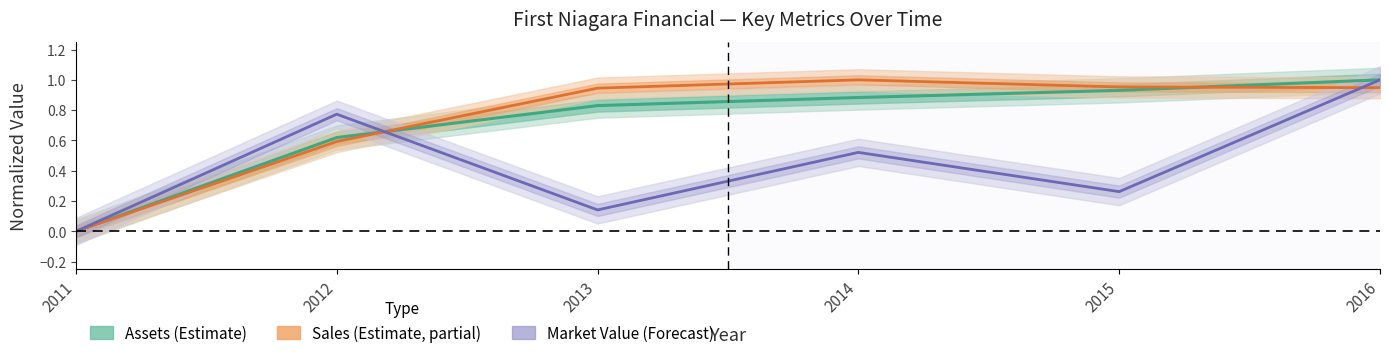

What is the sum of the Sales values at 2012 and 2011?

0.6